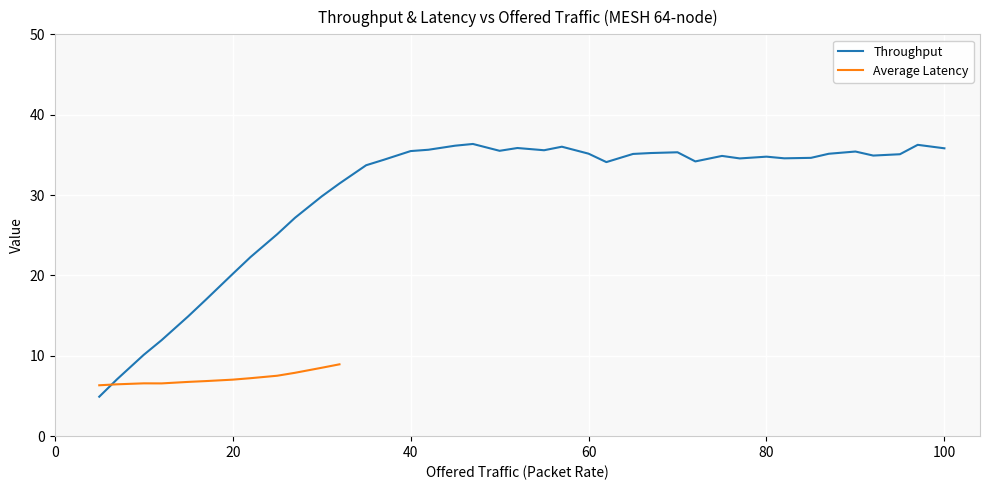

Is this an area chart (filled region under the line)?

No